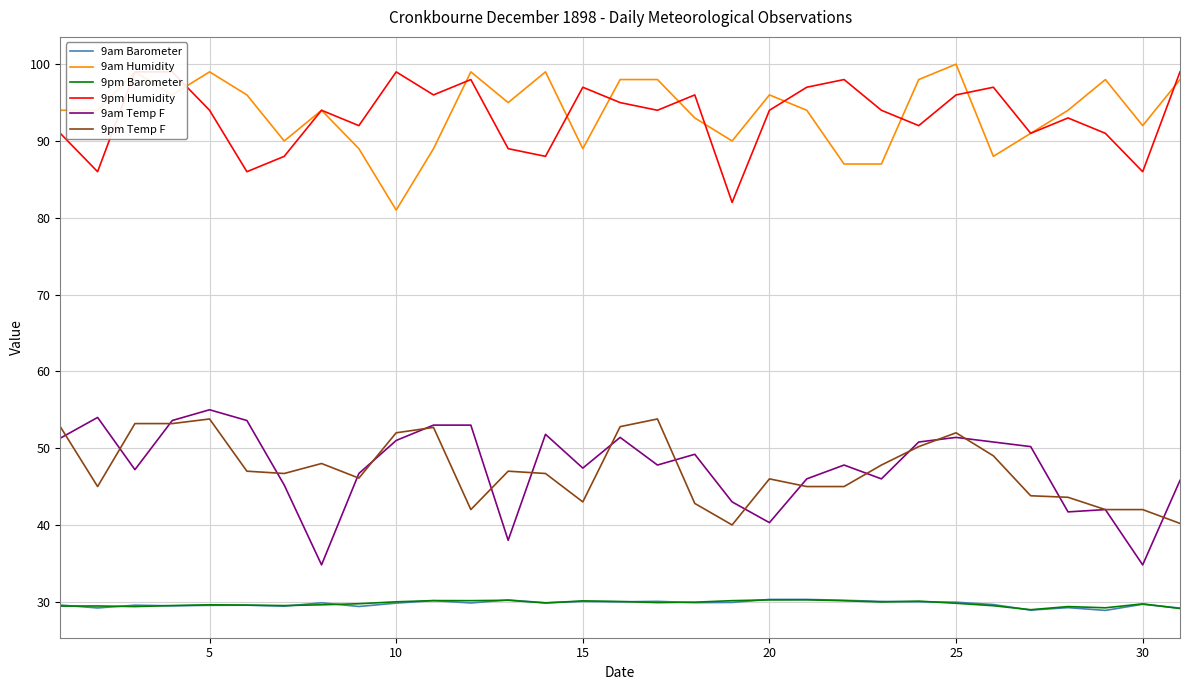

What is the difference between the maximum and minimum values in the 9am Barometer series?

1.4